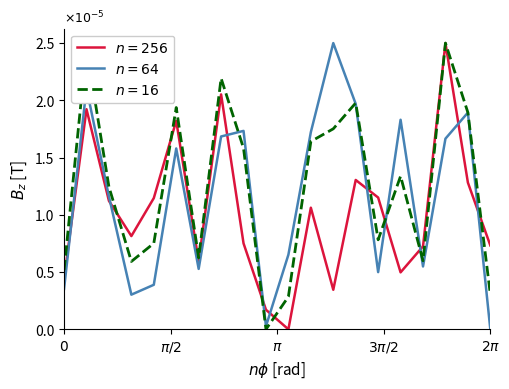

At how many categories does at least one series exceed 0?

20